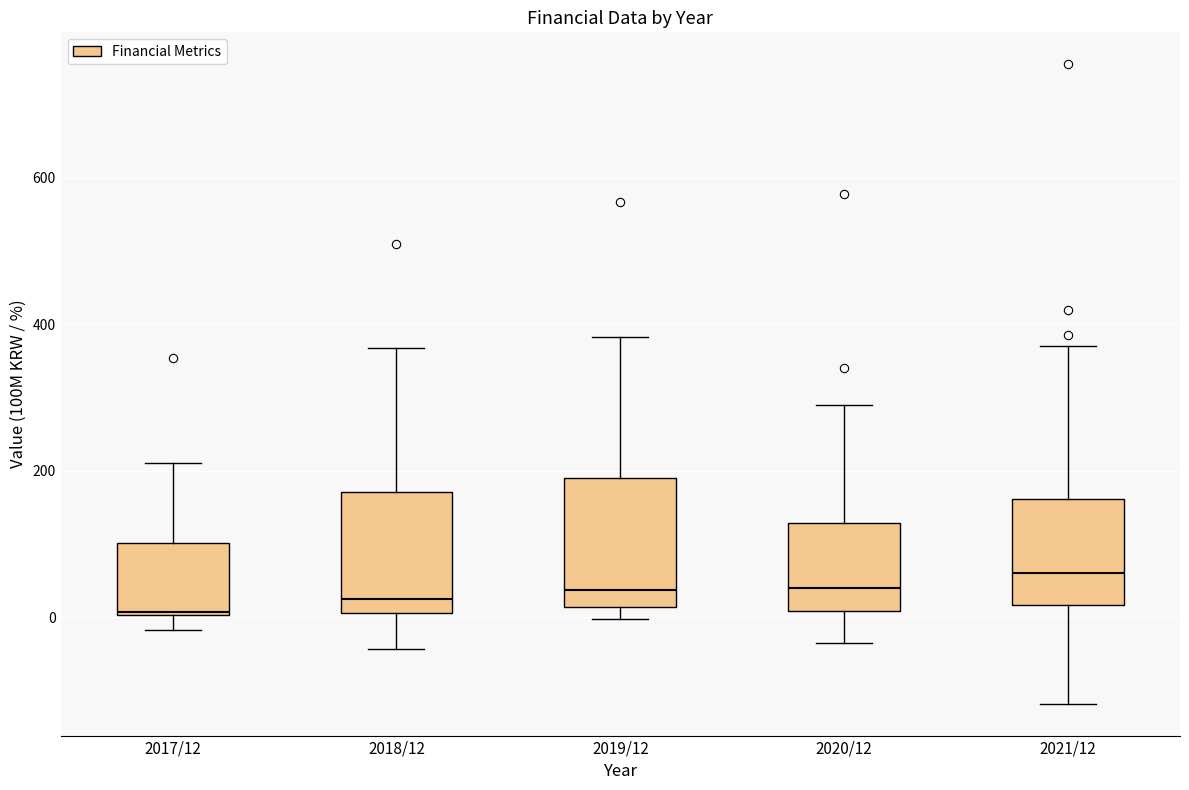

Where does the upper whisker of the box for 2021/12 end on the y-axis? The values are not printed on the chart, so give them approximately, as read against the axis.

380